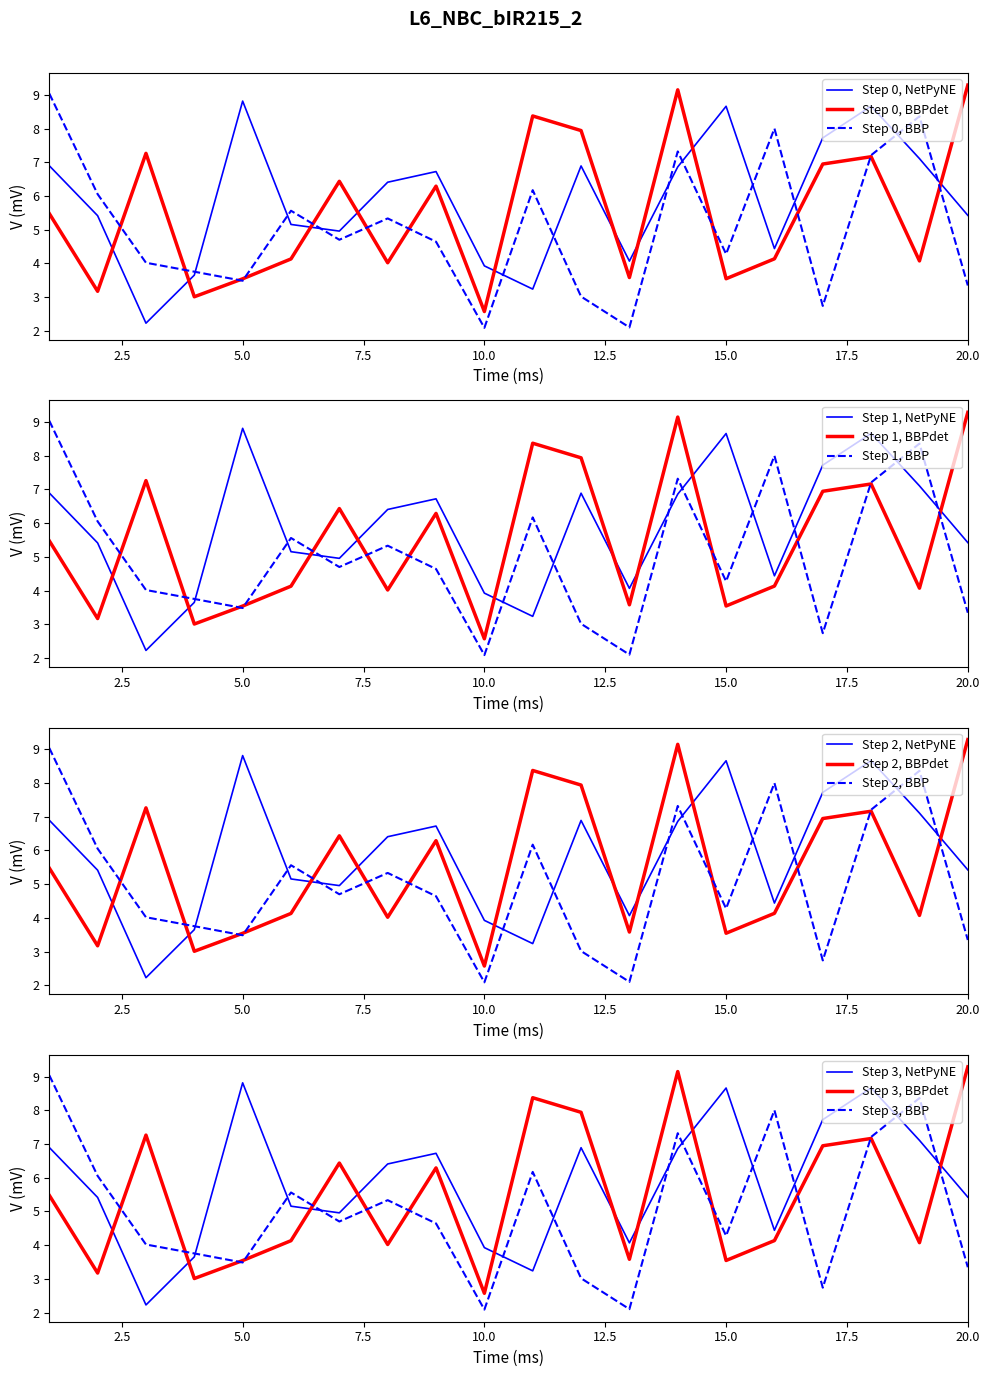

True or false: Step 0, BBP and Step 0, NetPyNE cross at least once.

True